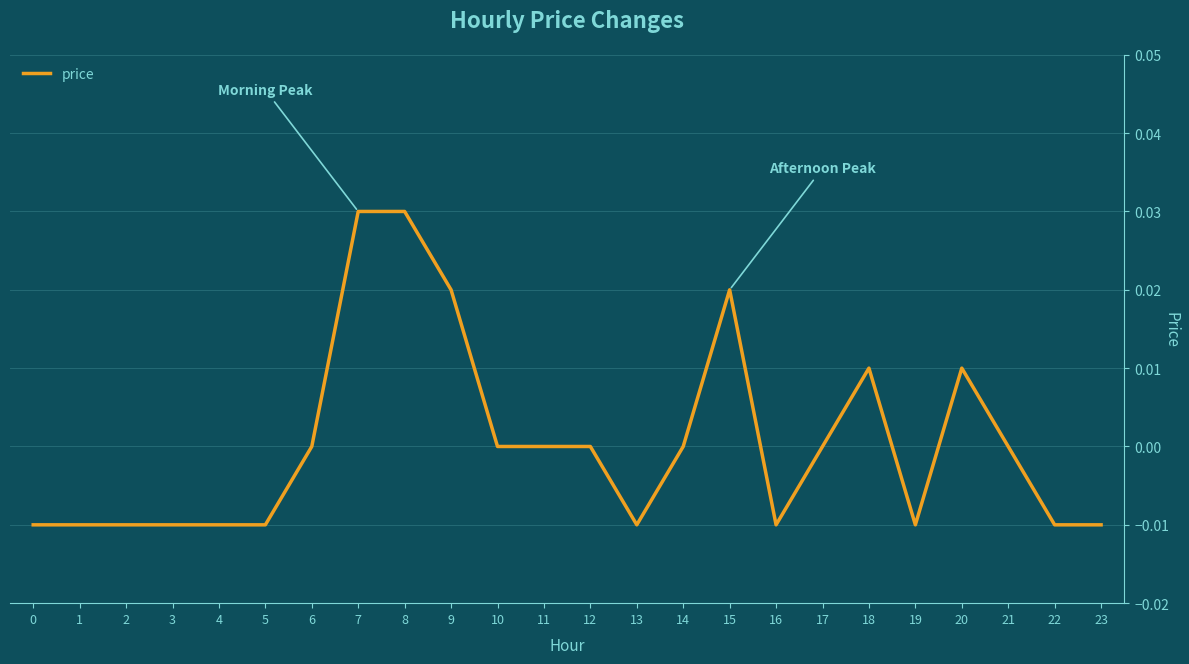

Is it true that the value at 10 is 0.0?

True